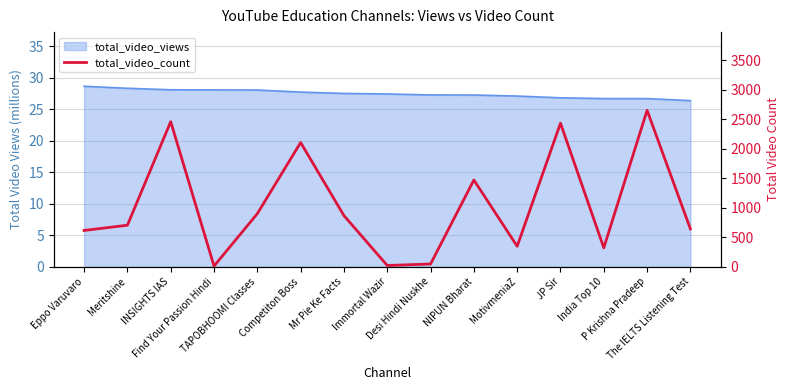

At which category does the chart reach its minimum across all series?

Find Your Passion Hindi